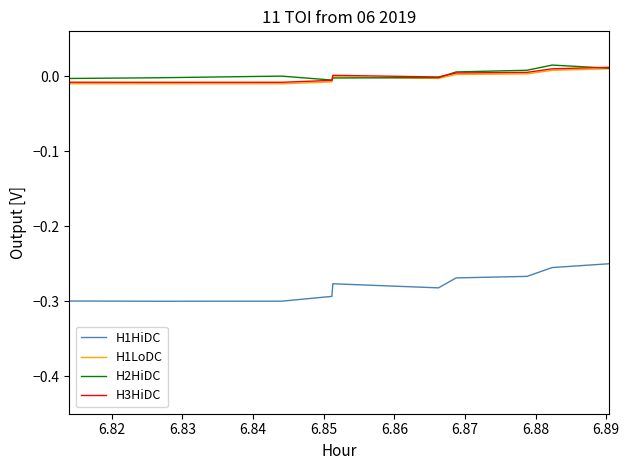

Which series has the largest range (max minus min)?

H1HiDC